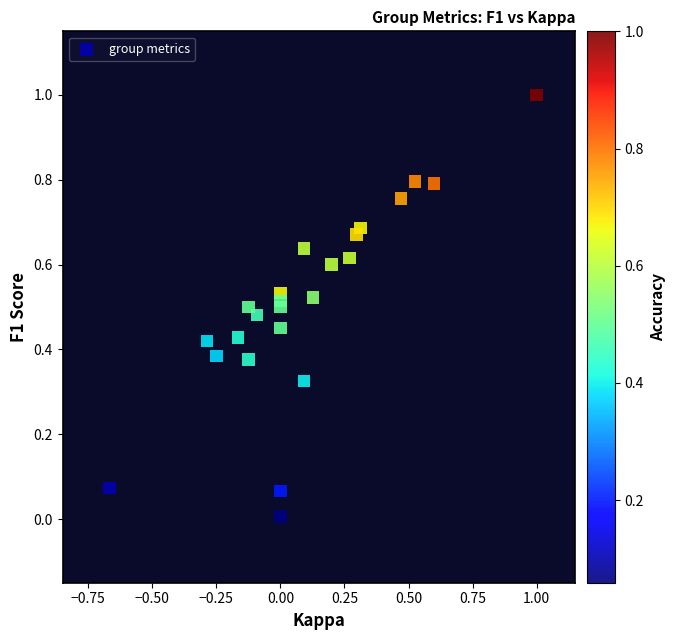

What is the range of X values (max minus min)?

1.7